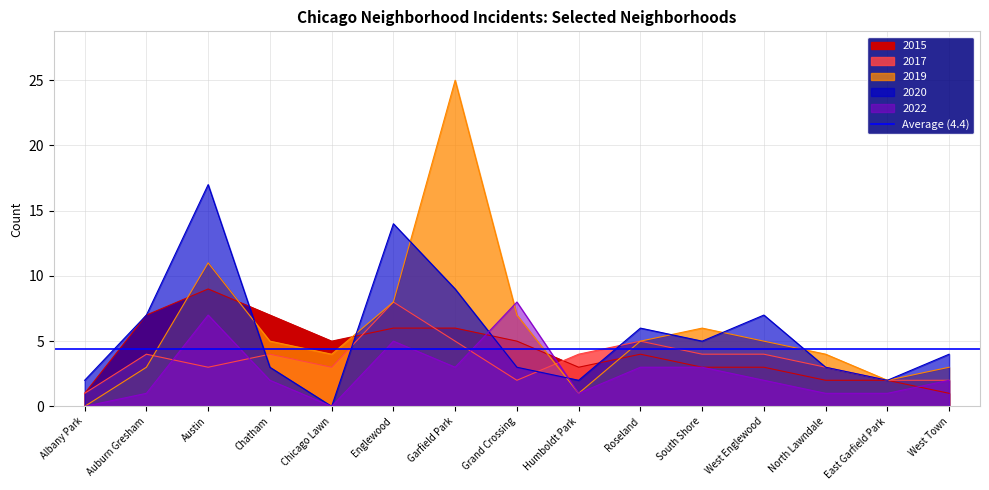

How many values in the 2019 series exceed 5?

5